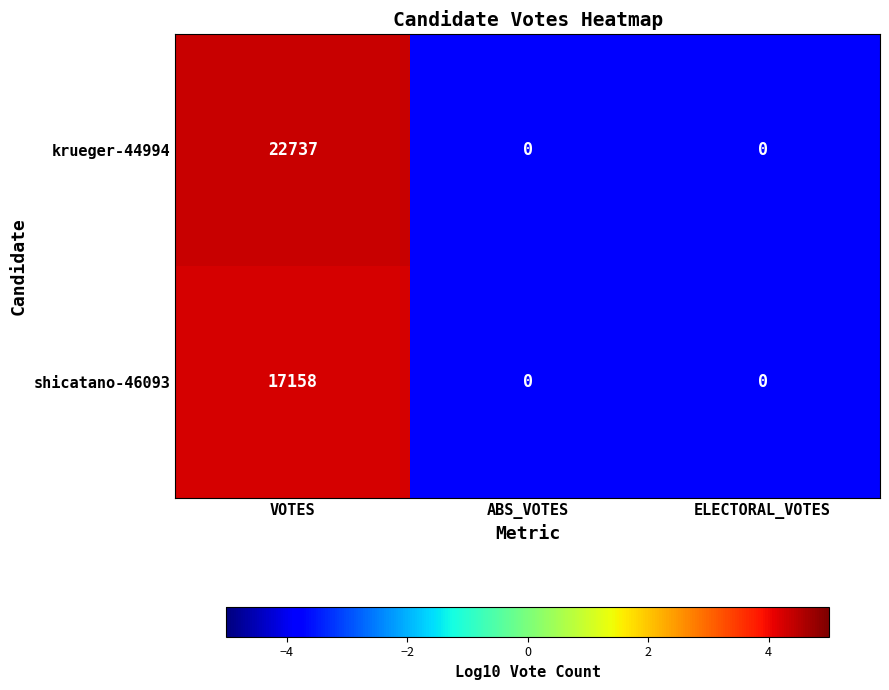

Is it true that krueger-44994 equals 12672 at VOTES?

False